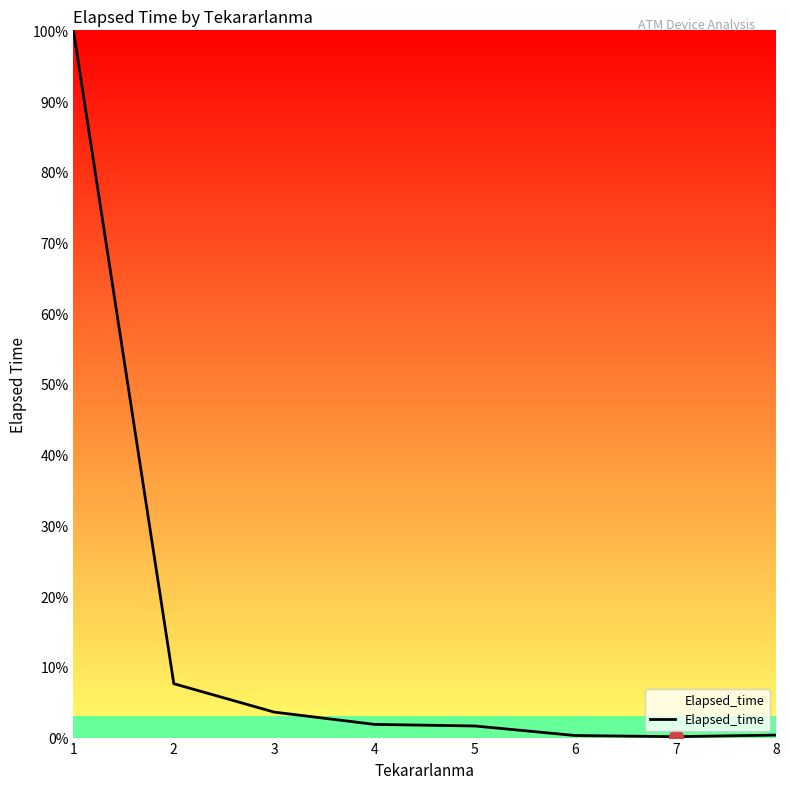

Where is the data nearest to the value 50?

2